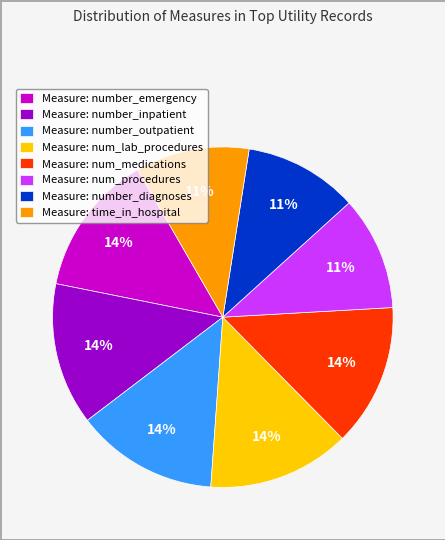

The Measure: number_diagnoses slice represents 1% of the pie. True or false?

False